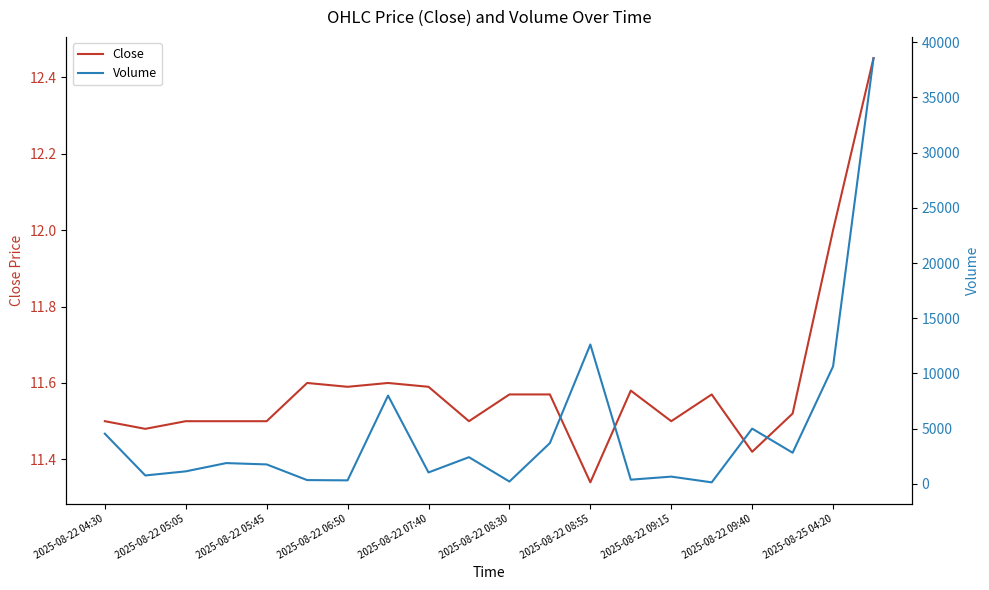

Reading left to right, what are all the values shown in this chart?

Close: 11.5	11.5	11.5	11.5	11.5	11.6	11.6	11.6	11.6	11.5	11.6	11.6	11.3	11.6	11.5	11.6	11.4	11.5	12.0	12.4
Volume: 4547.0	764.0	1136.0	1884.0	1764.0	345.0	321.0	7997.0	1037.0	2419.0	213.0	3694.0	12624.0	382.0	659.0	140.0	5006.0	2822.0	10642.0	38562.0